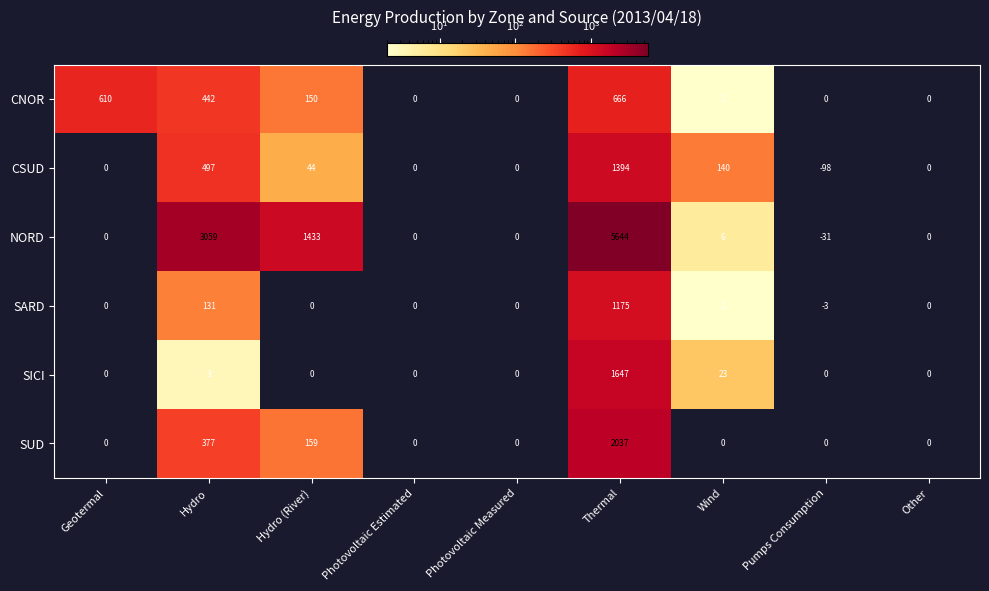

Which series has the largest total across all categories?

NORD